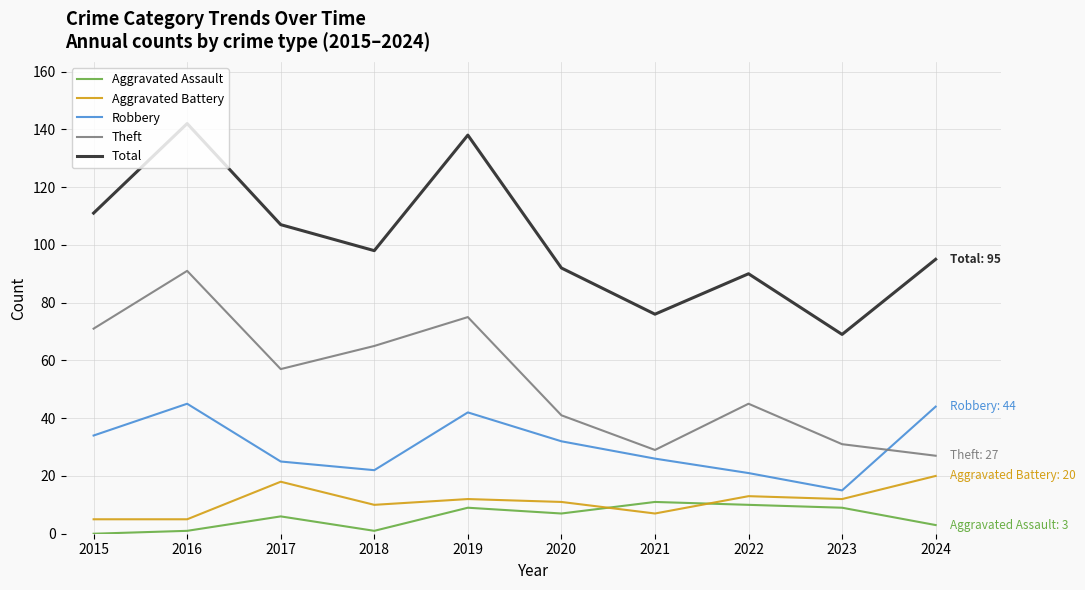

True or false: Aggravated Assault and Robbery cross at least once.

False